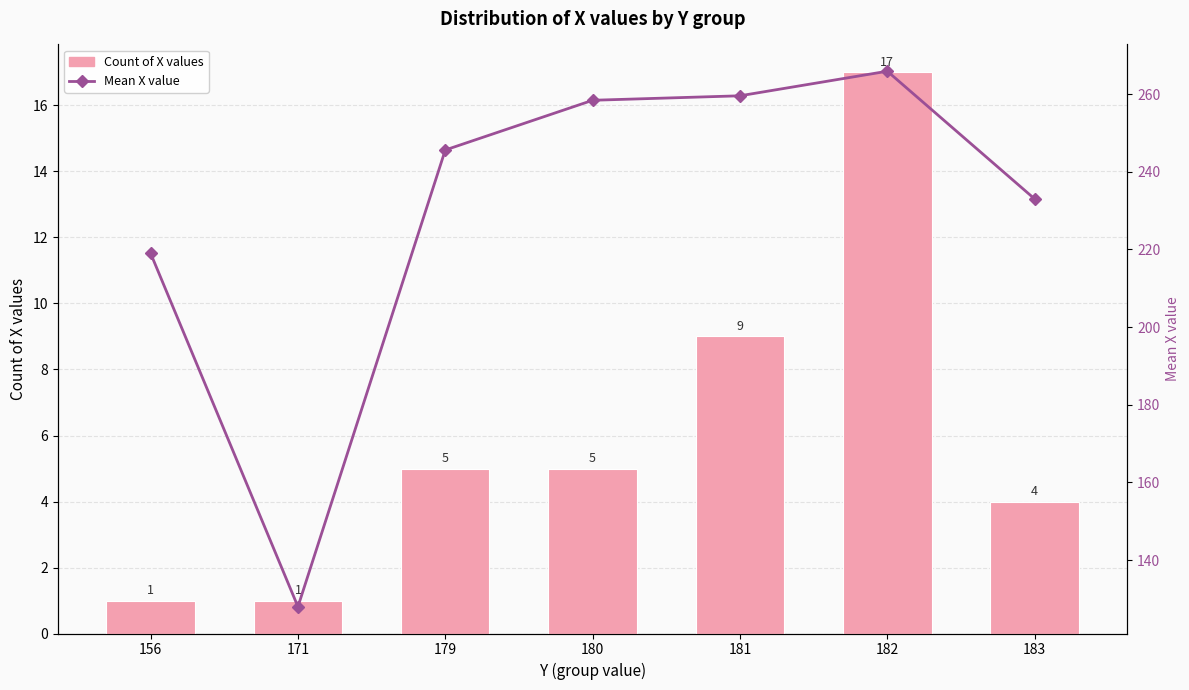

Reading left to right, transcribe all the data shown in this chart.

X count per Y group: 156=1.0	171=1.0	179=5.0	180=5.0	181=9.0	182=17.0	183=4.0
Mean X: 156=219.0	171=128.0	179=245.6	180=258.4	181=259.6	182=265.9	183=233.0